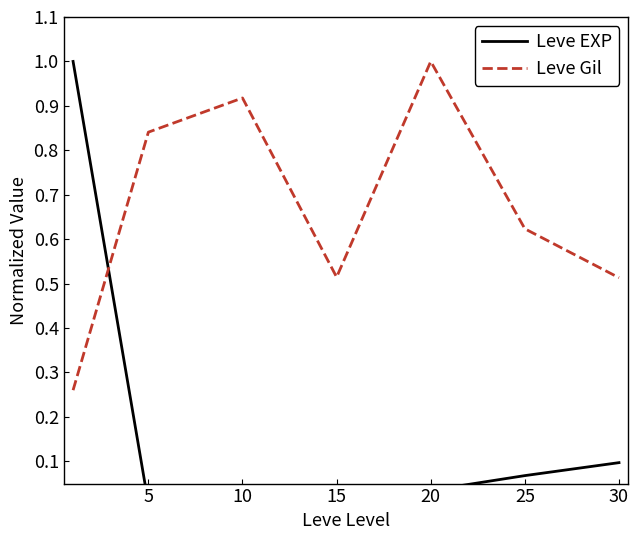

What is the average value of the Leve EXP series?

0.2